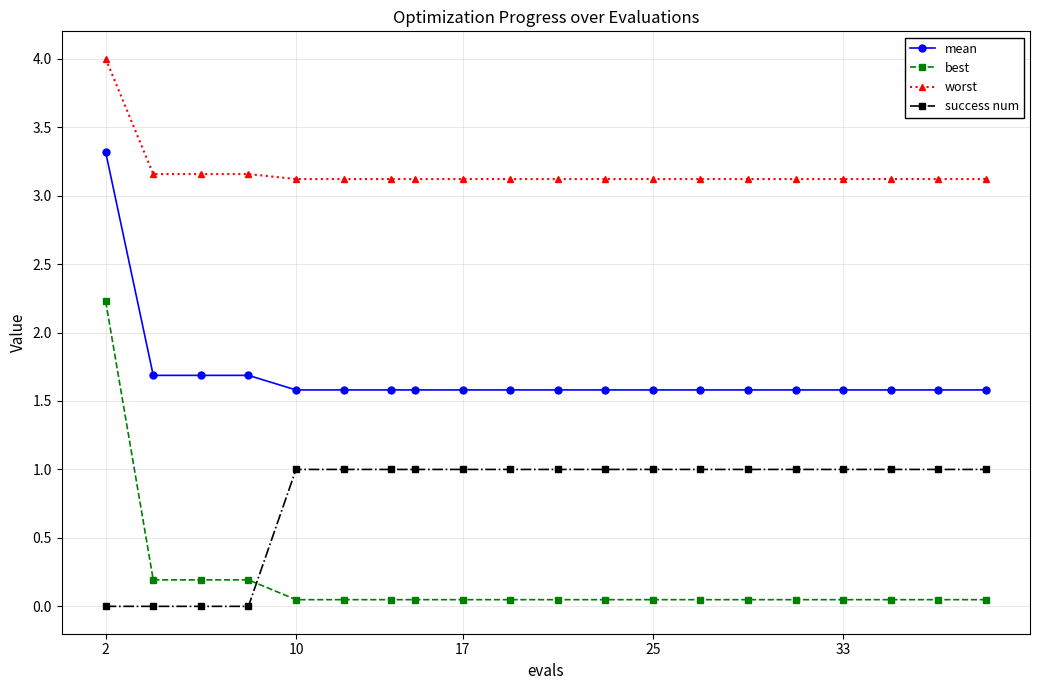

True or false: best and mean intersect in this chart.

False